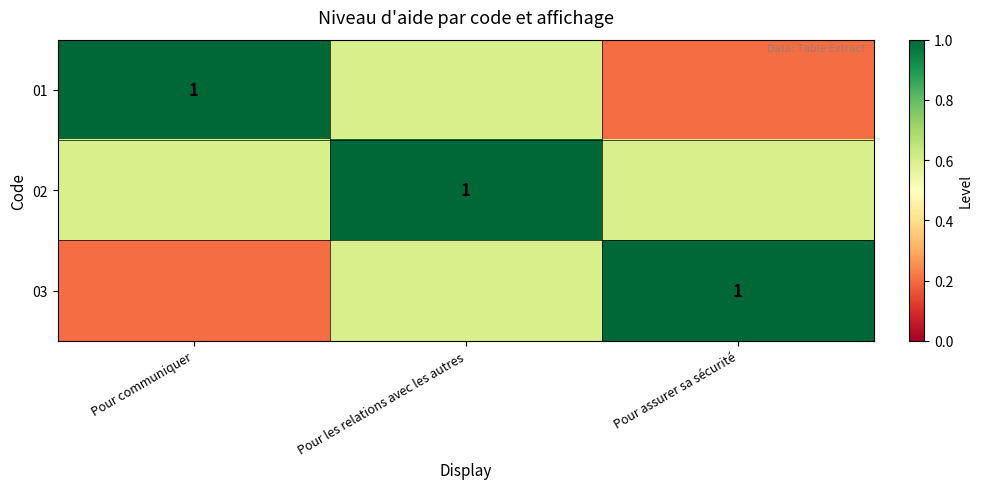

Count the 03 values in the range 0 to 1.

3